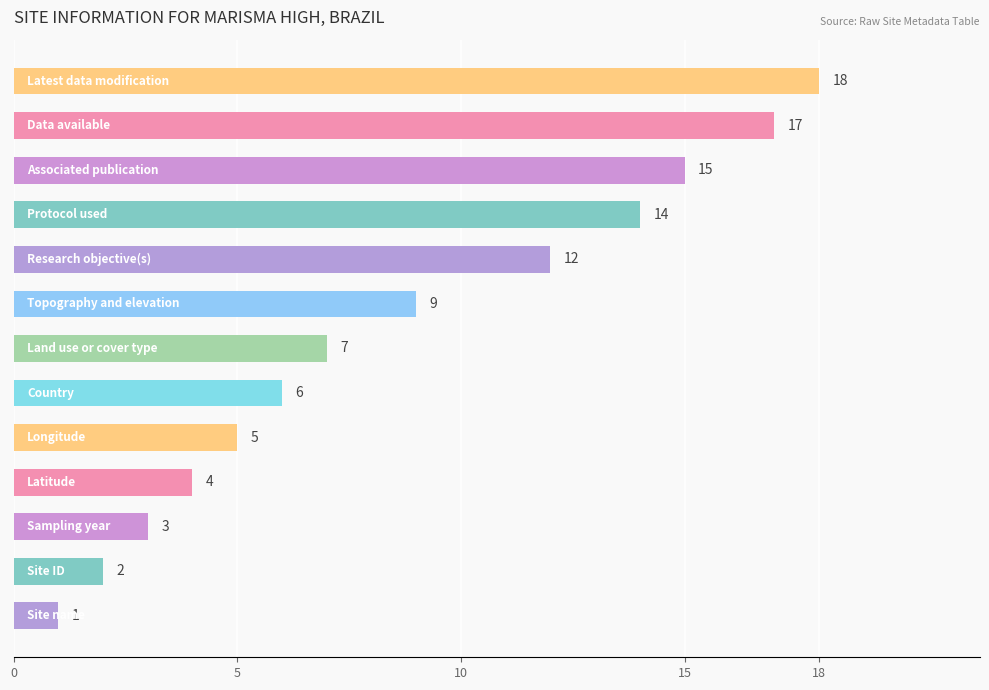

What is the difference between the maximum and minimum values?

17